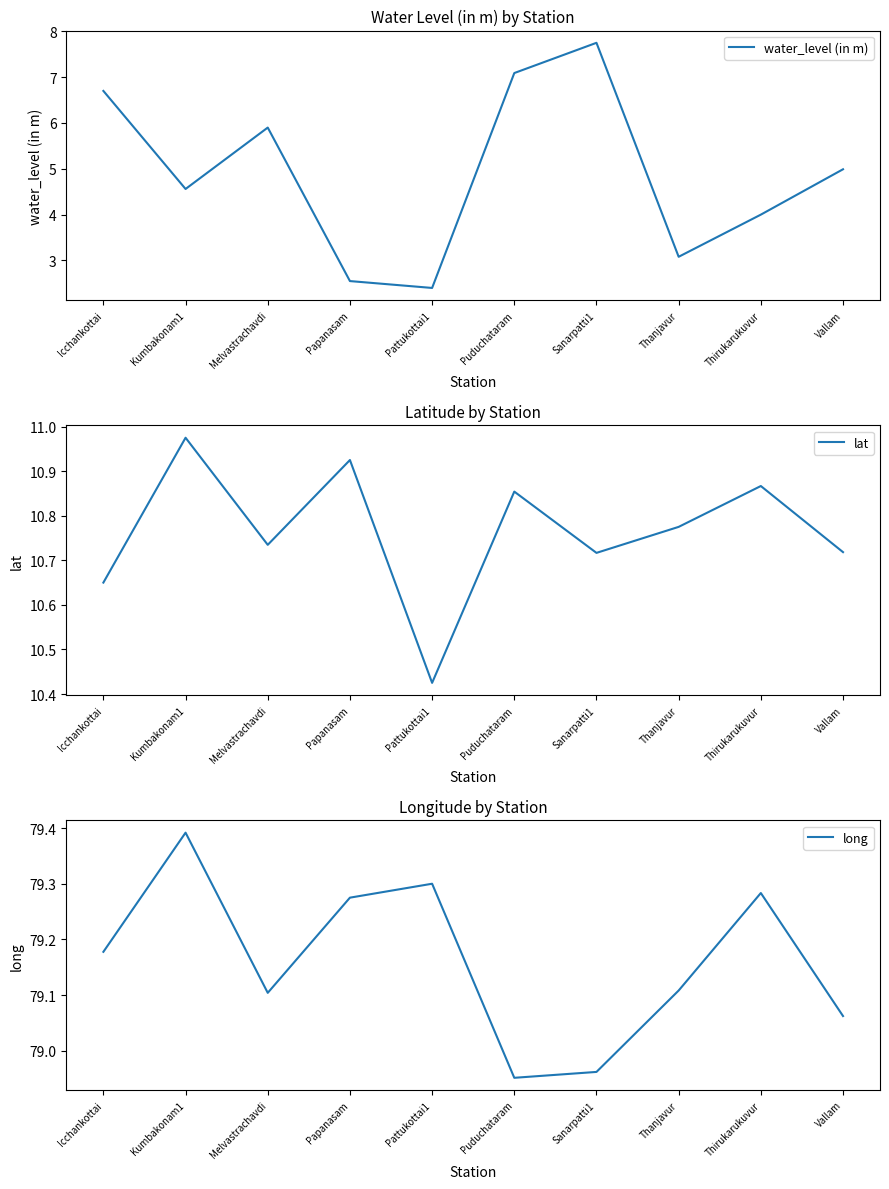

What are all the series names shown in the legend?

water_level (in m), lat, long